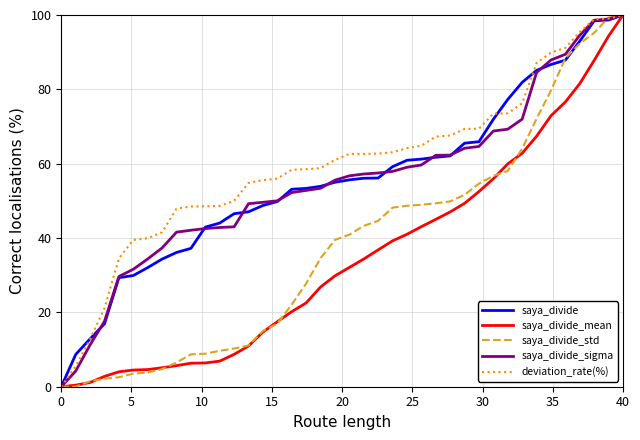

Which series has the largest total across all categories?

deviation_rate(%)